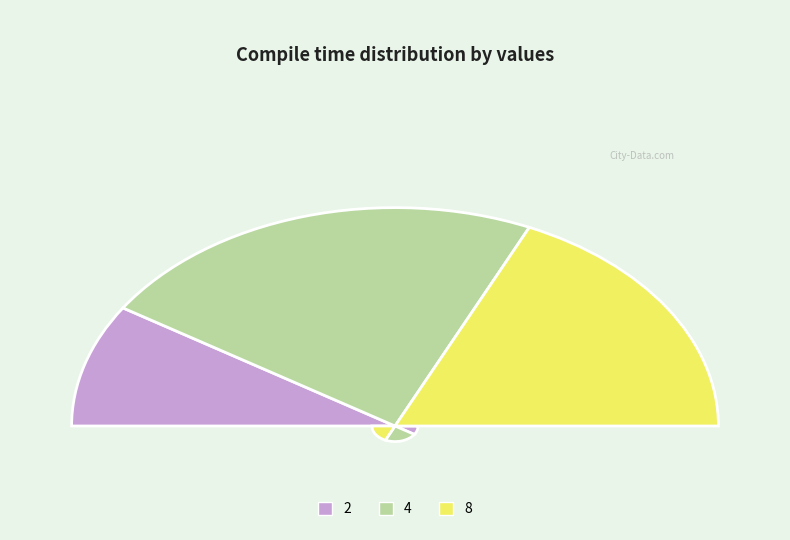

Is there a majority slice in this chart?

No